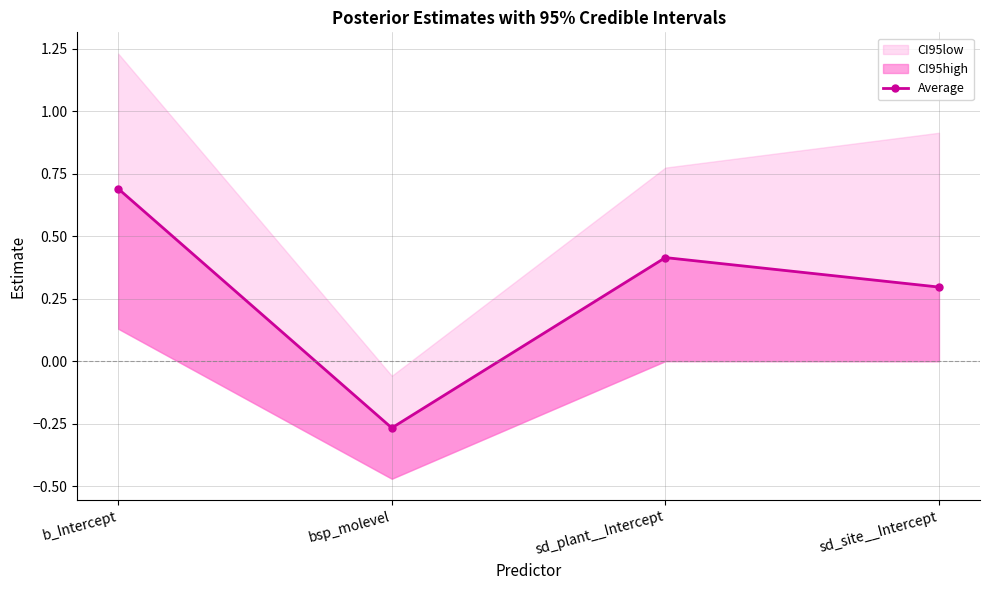

Reading right to left, list all the values displayed in this chart.

sd_site__Intercept=0.3	sd_plant__Intercept=0.4	bsp_molevel=-0.3	b_Intercept=0.7